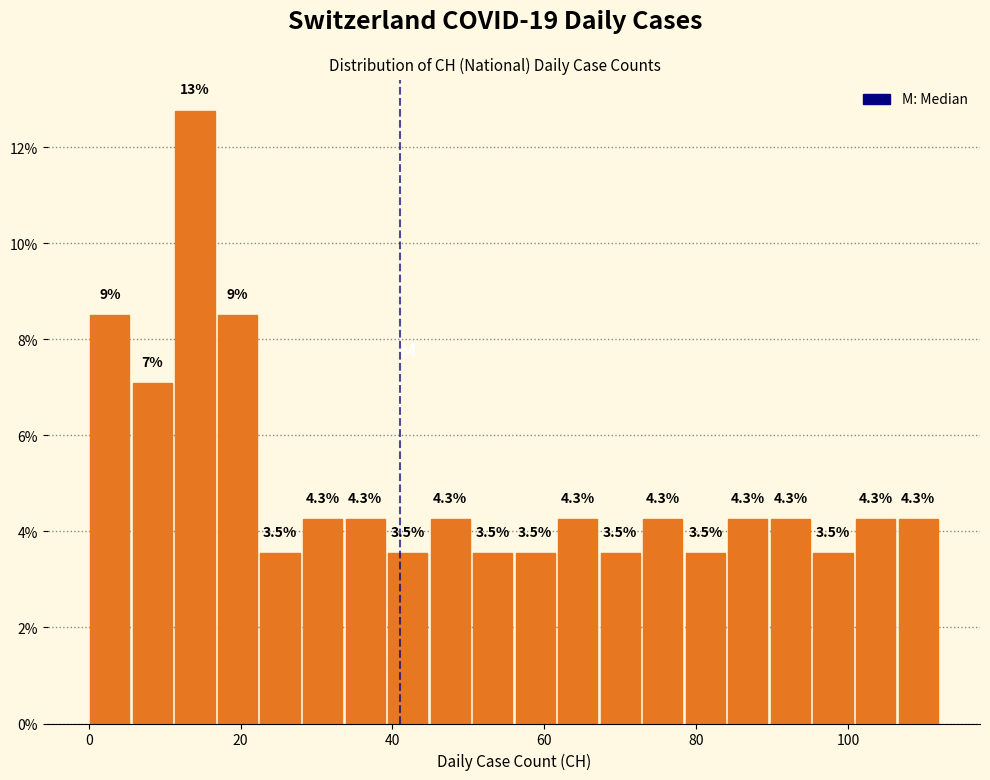

Around what value on the x-axis is the tallest bar? Give the approximate position of its centre, as read against the axis.

14